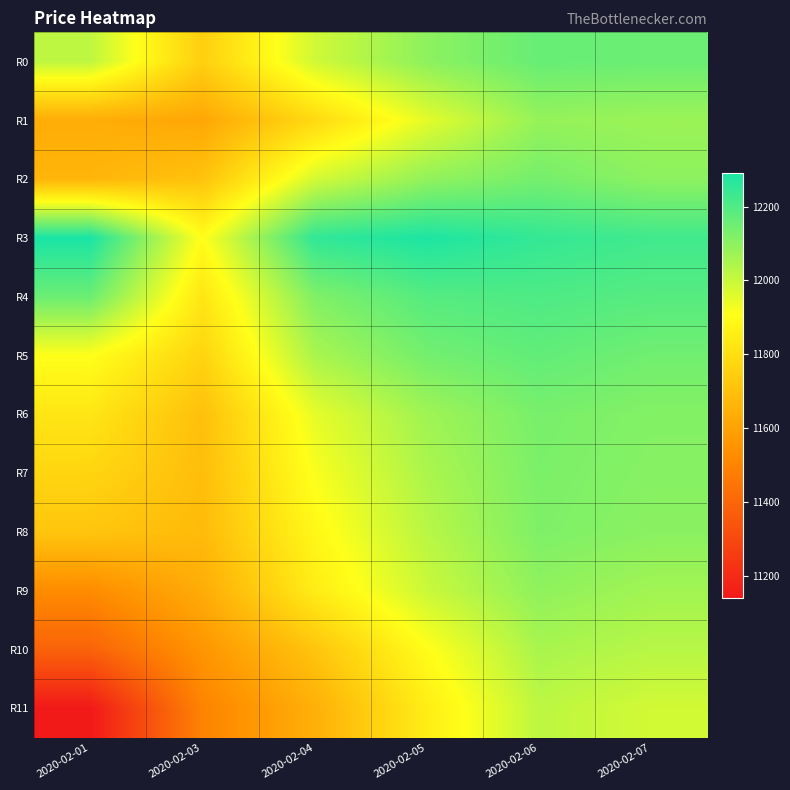

Which has a higher value, 2020-02-07 or 2020-02-05?

2020-02-07